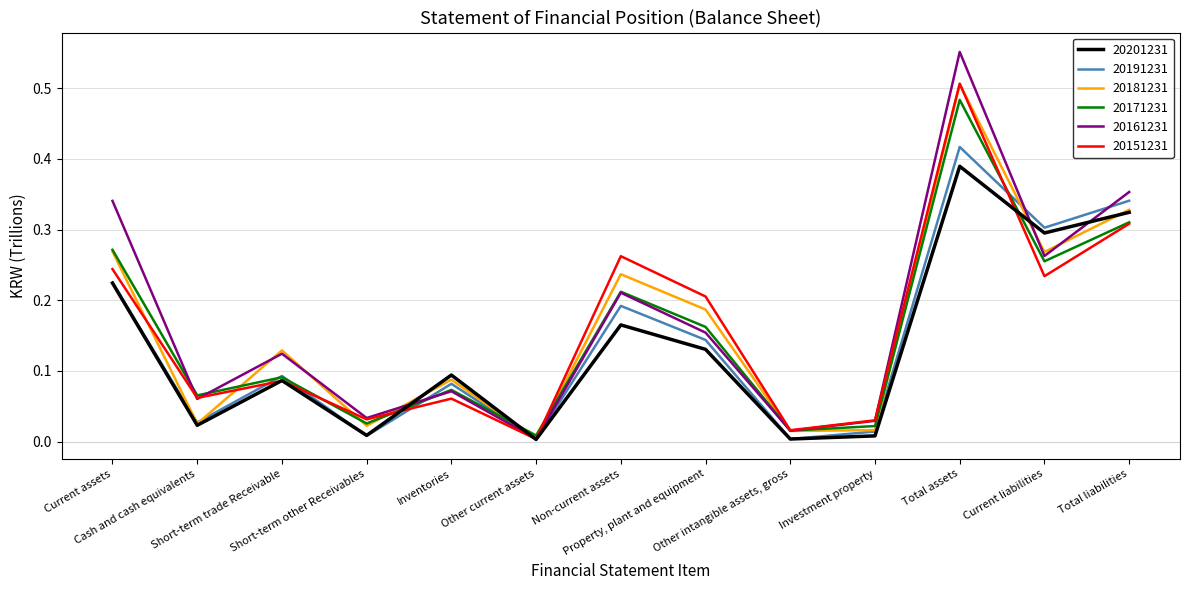

At which label does 20181231 reach its minimum?

Other current assets